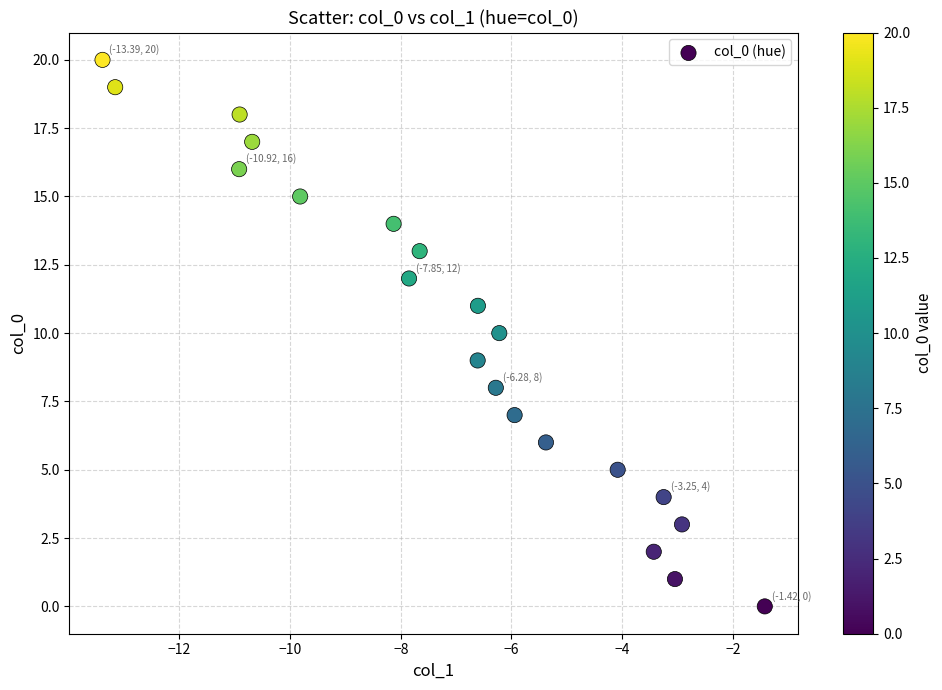

What is the range of Y values (max minus min)?

20